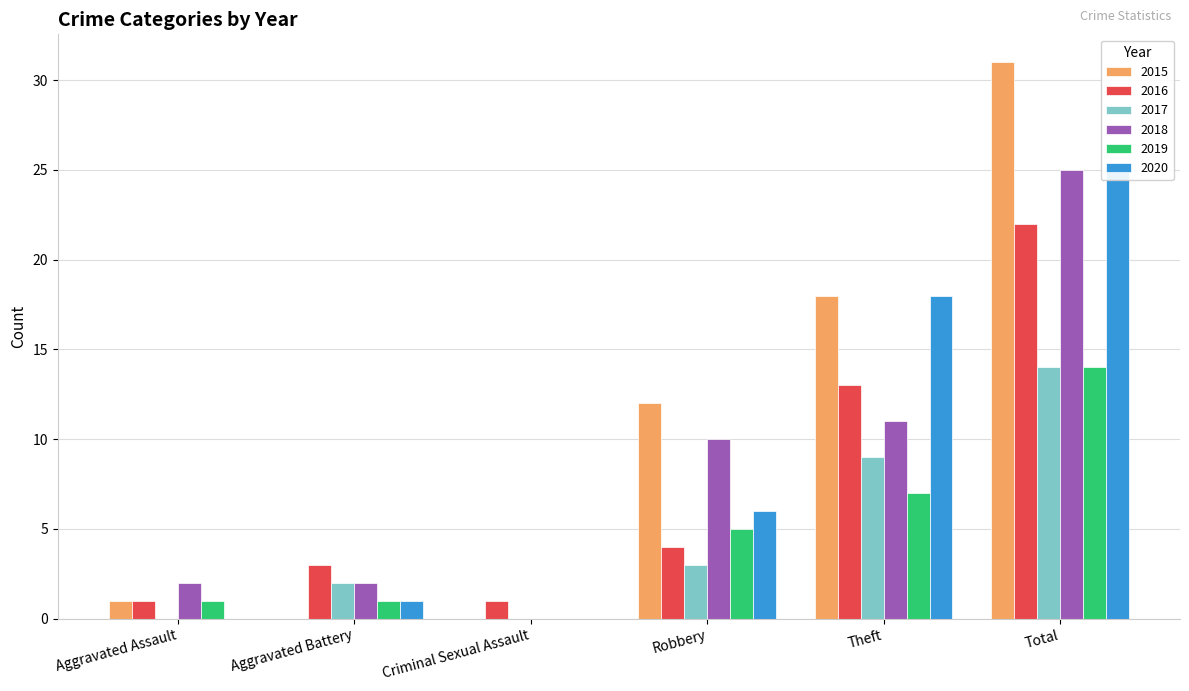

Which has a higher value, Total or Criminal Sexual Assault?

Total